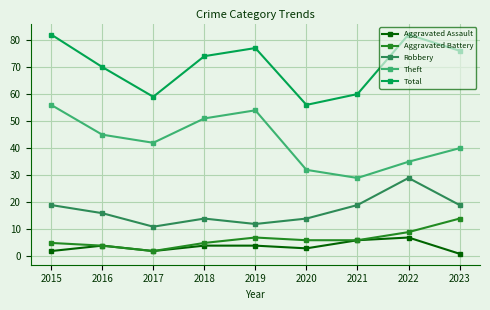

Is the value of Total at 2015 greater than the value of Theft at 2023?

Yes